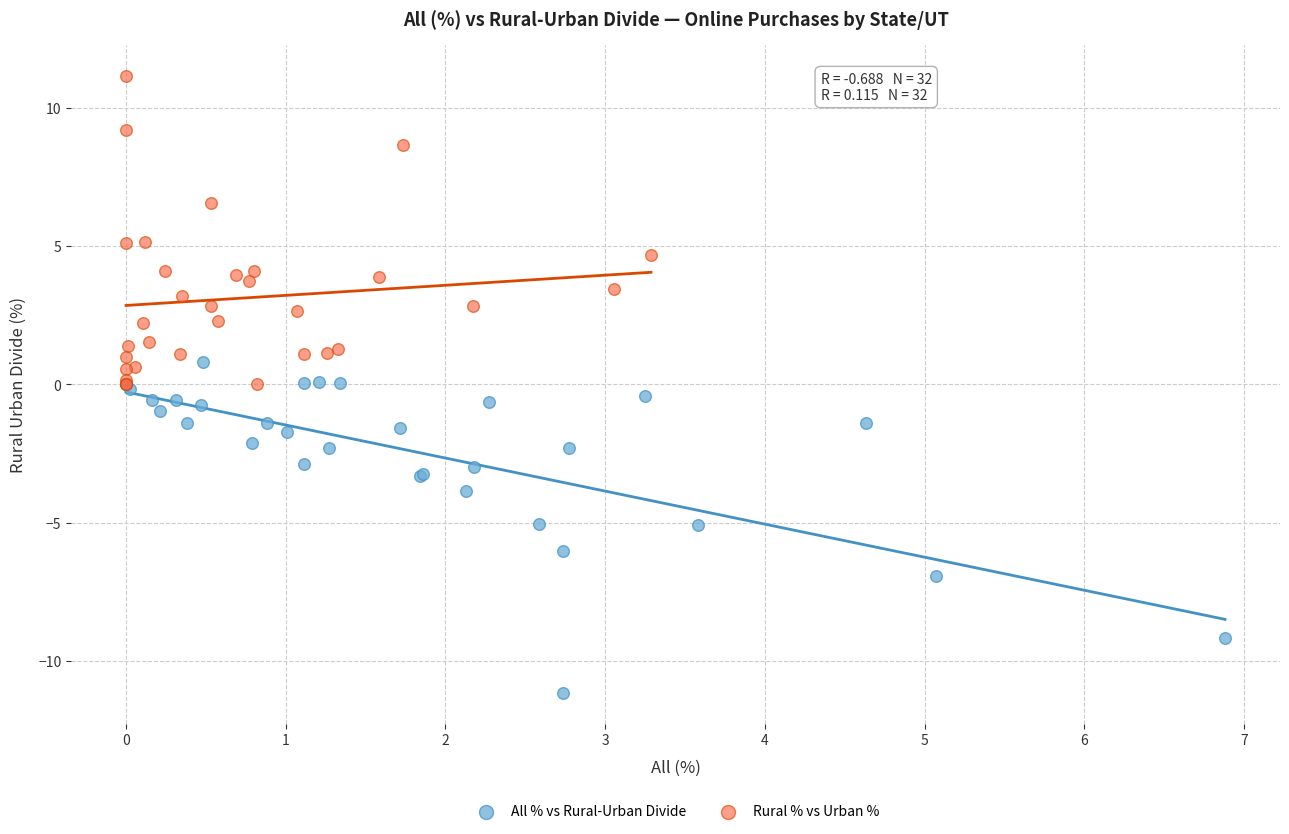

Which series contains the lowest Y value?

All % vs Rural-Urban Divide